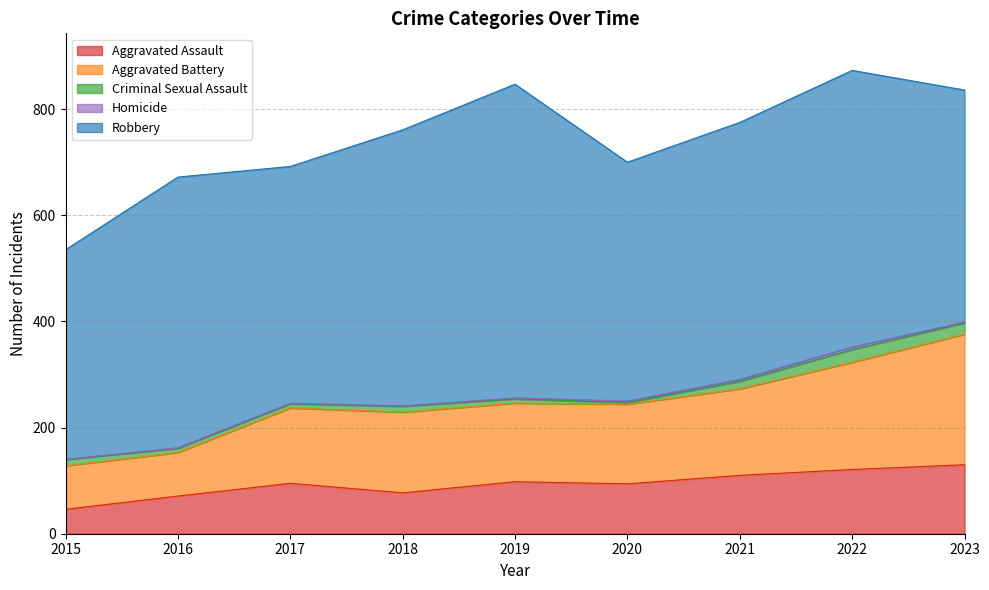

The value of Aggravated Assault at 2021 is 110. True or false?

True